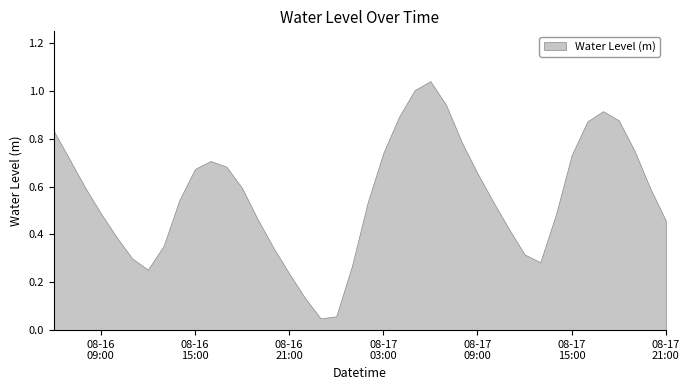

Which label corresponds to the smallest value in the chart?

2024-08-16 23:00